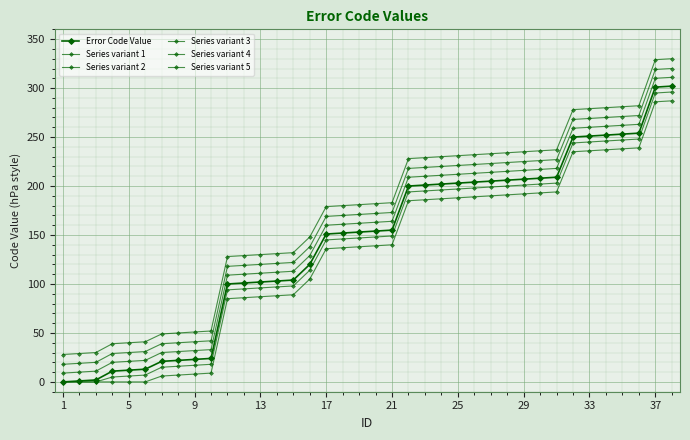

What is the lowest value of the Series variant 4 series?

18